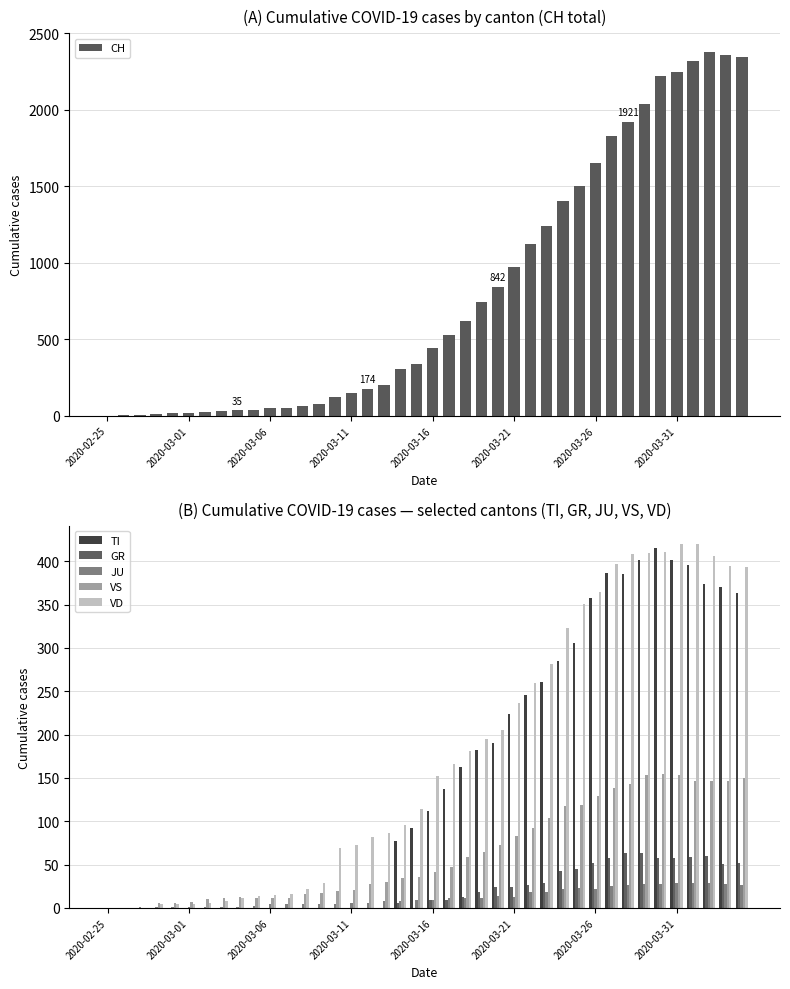

What is the sum of all VS values?

2553